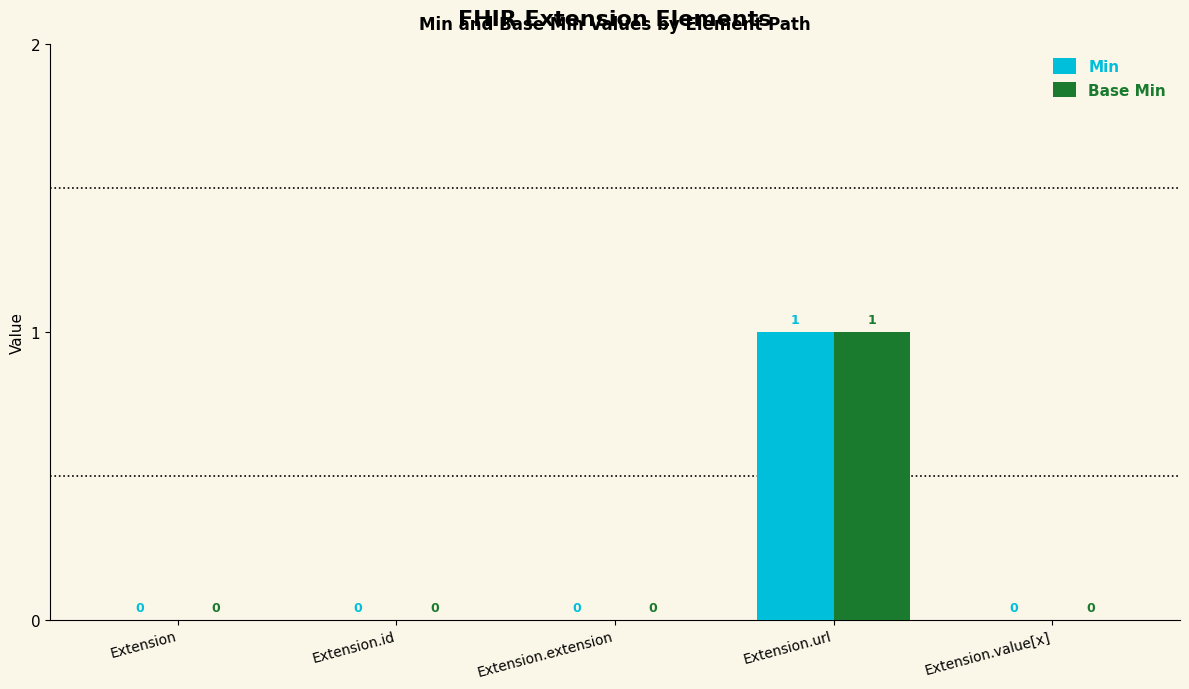

Are the bars grouped side by side (vs. stacked)?

Yes